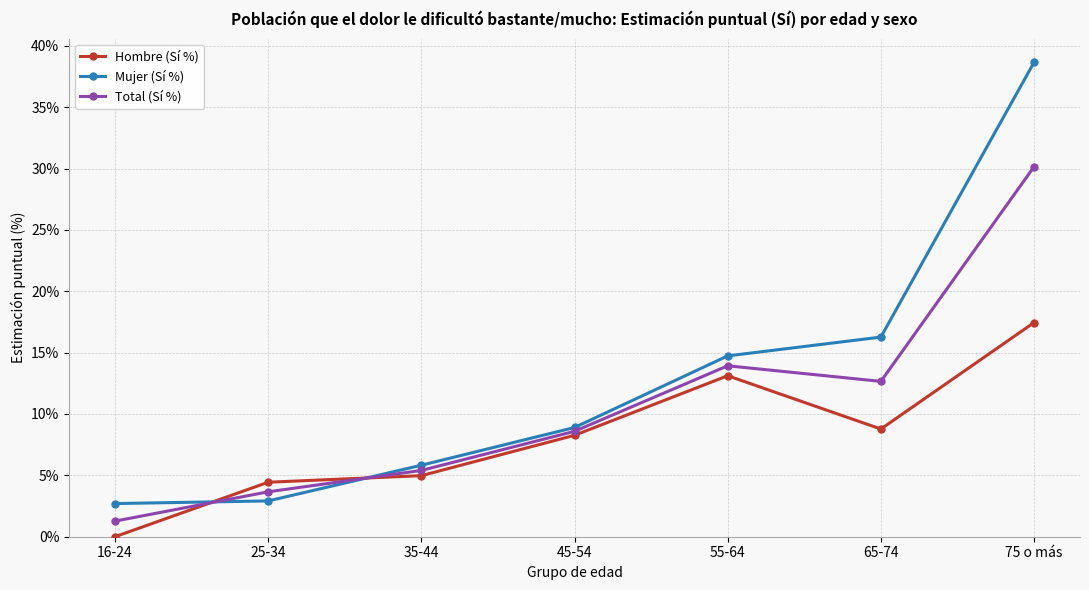

What is the maximum value for Mujer (Sí %)?

38.7